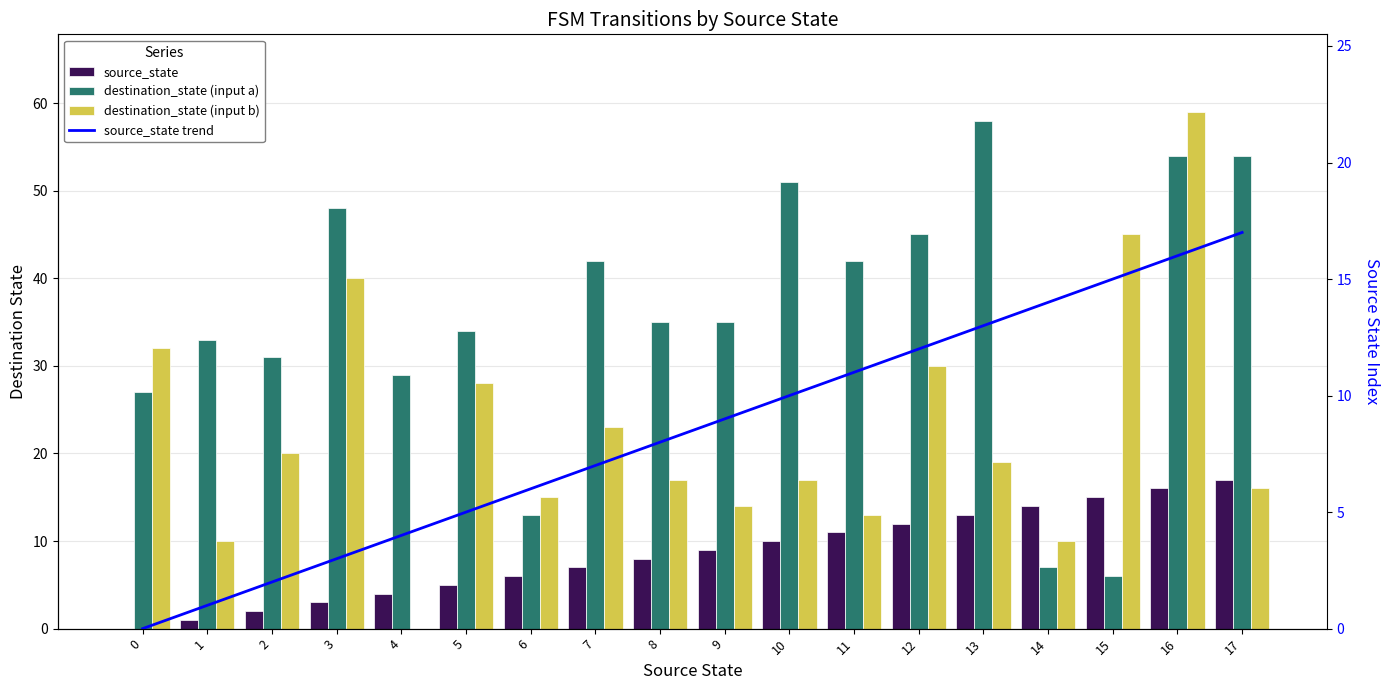

The value of destination_state (input b) at 2 is 20. True or false?

True